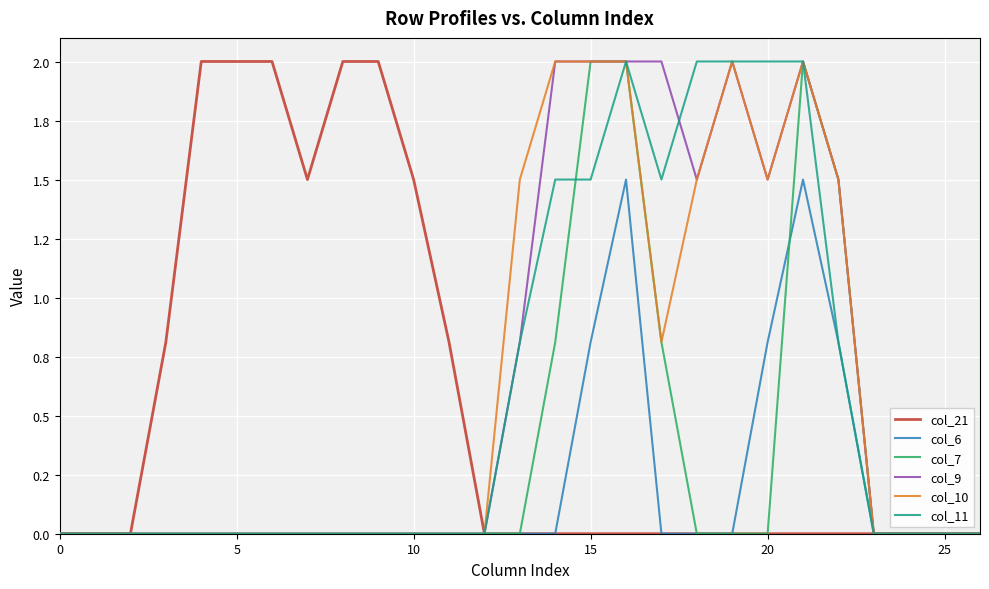

Is this an area chart (filled region under the line)?

No